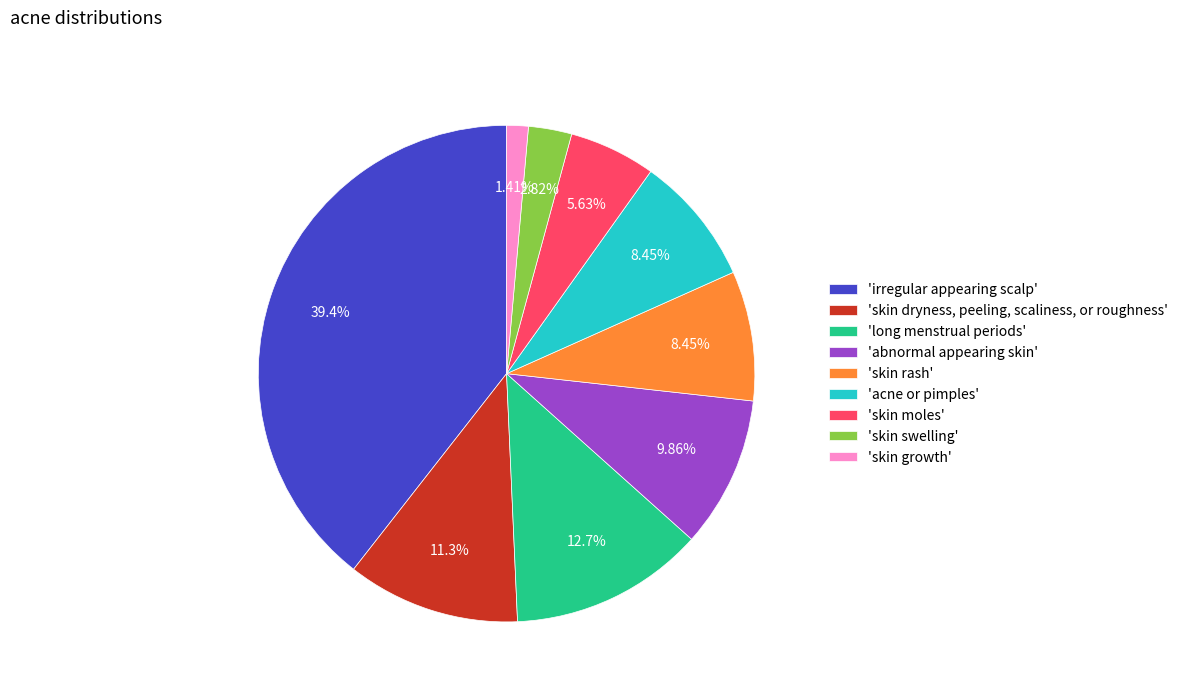

Approximately how many times larger is the value at 'long menstrual periods' compared to 'abnormal appearing skin'?

1.3